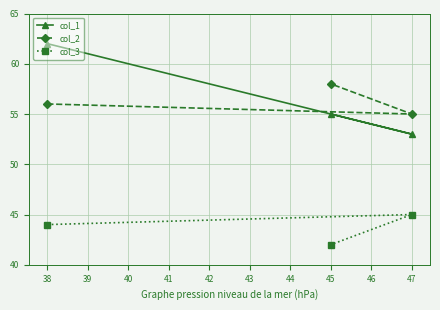

What is the lowest value of the col_3 series?

42